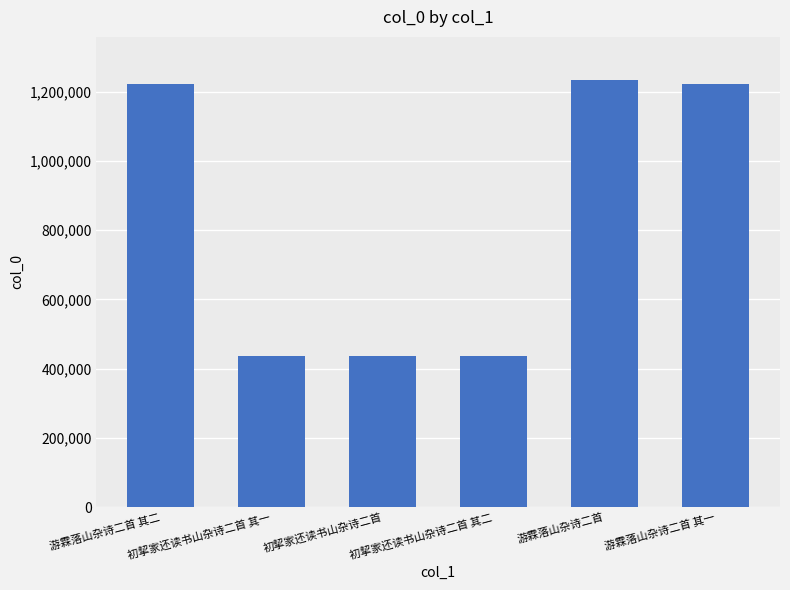

What is the value of the 6th bar from the left?

1222437